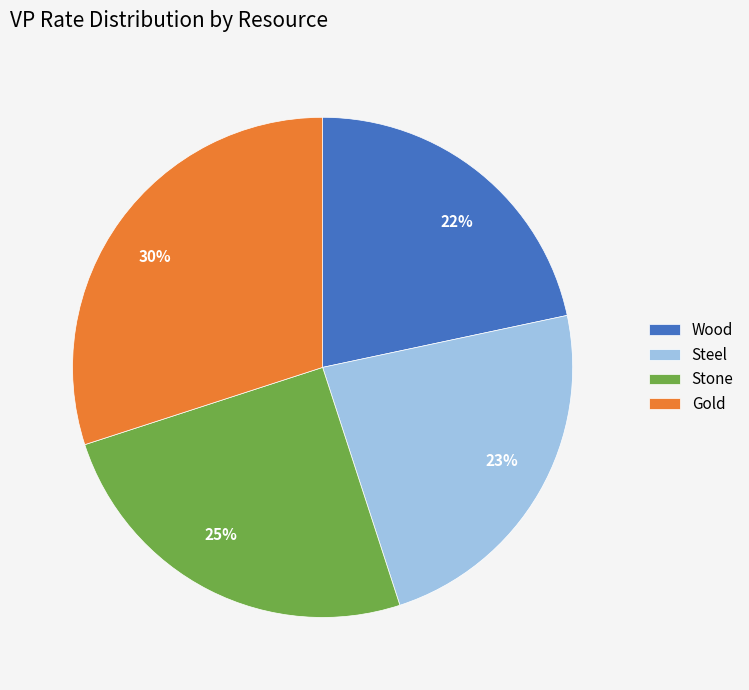

The Stone slice represents 25% of the pie. True or false?

True